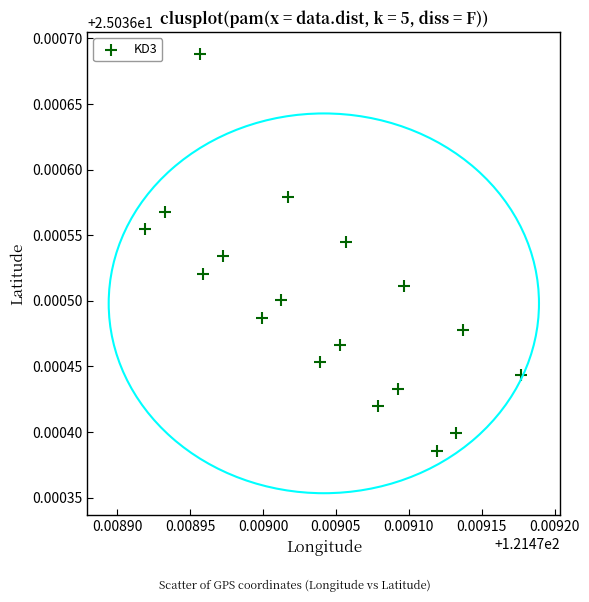

How many data points are displayed?

18